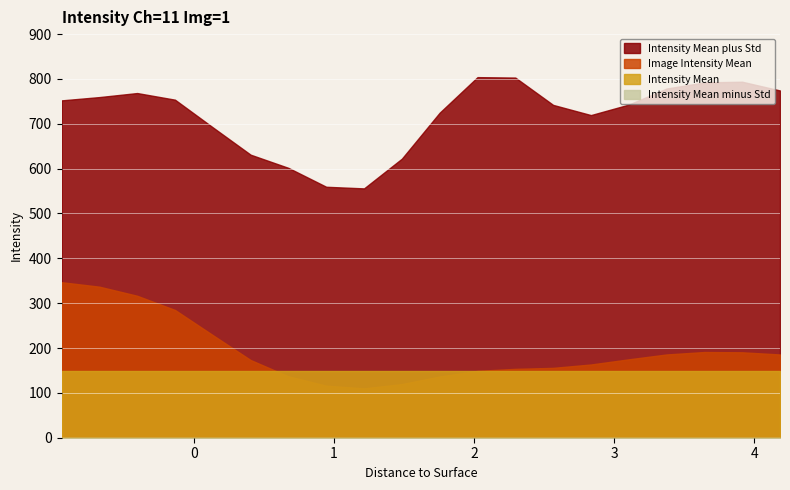

Which series has the widest spread of values?

Intensity Mean plus Std